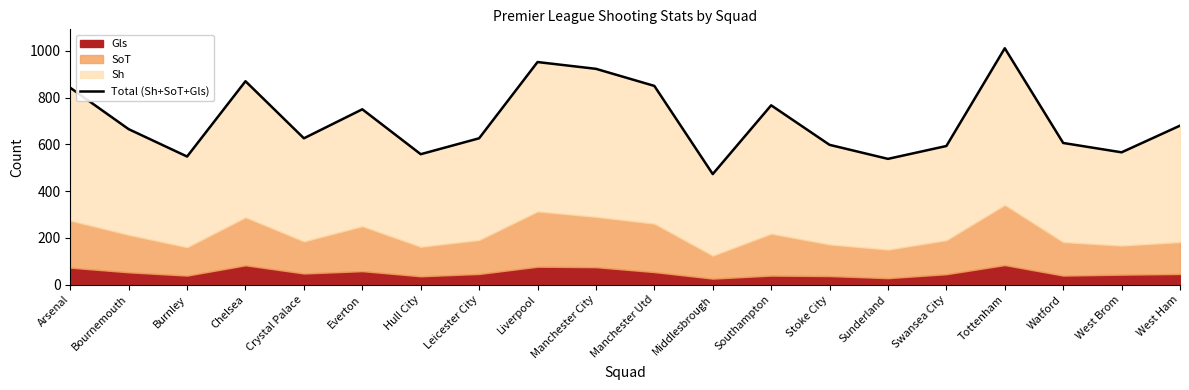

True or false: the data shows 1508 at Manchester Utd.

False